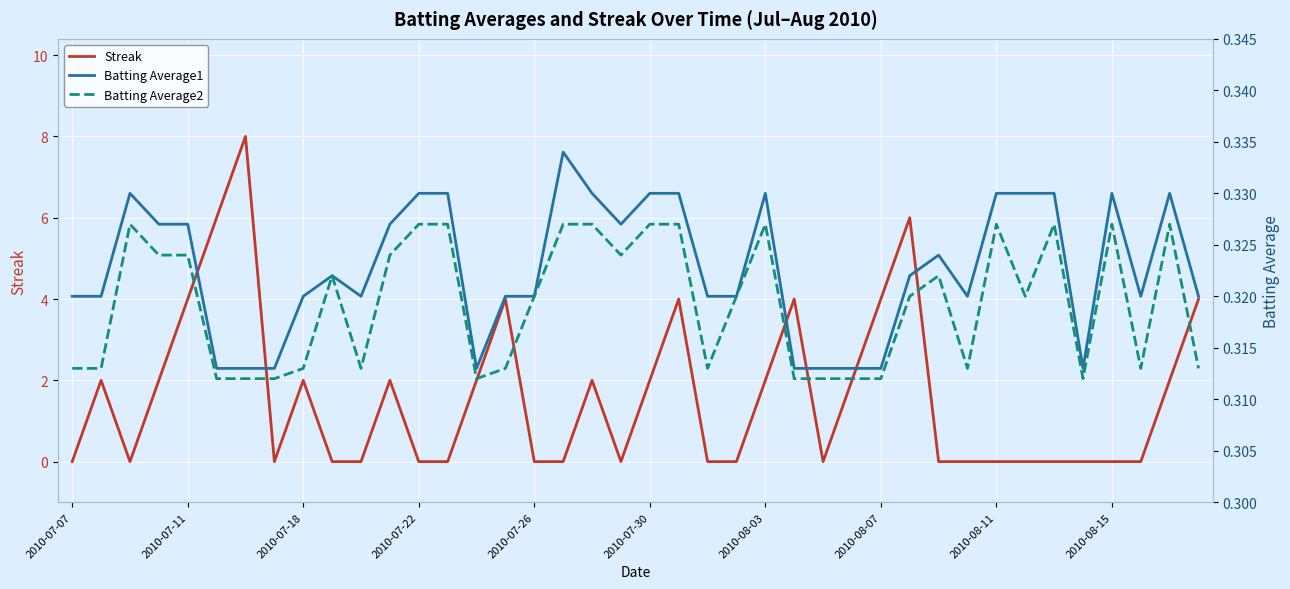

Is it true that Streak equals 0.5 at 2010-07-18?

False